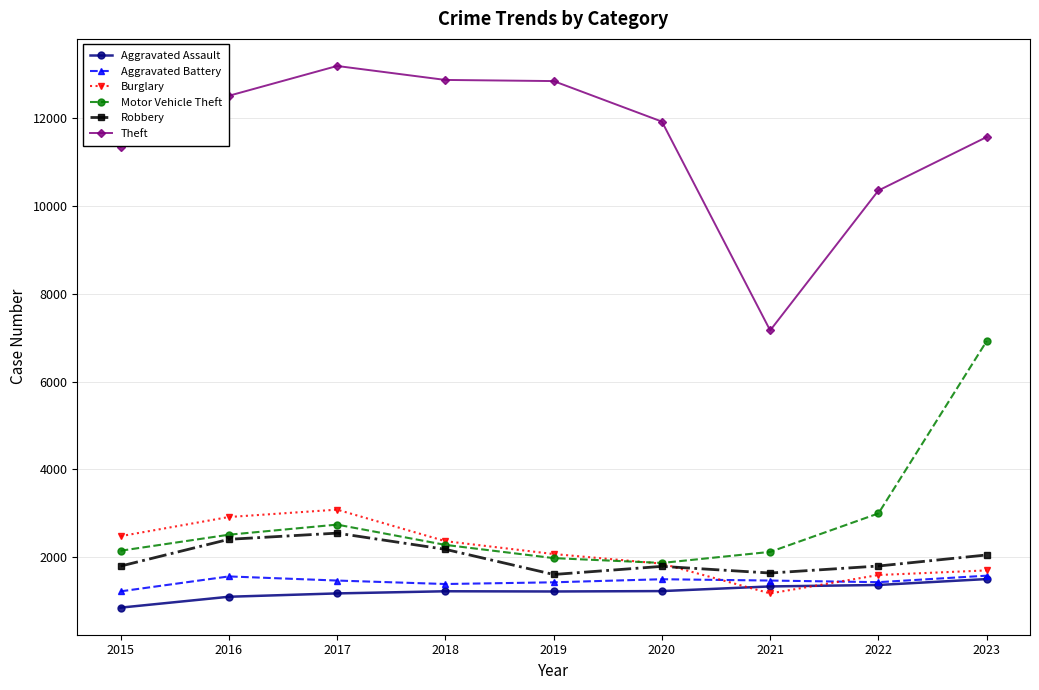

What is the spread (max minus min) of values at 2022?

8985